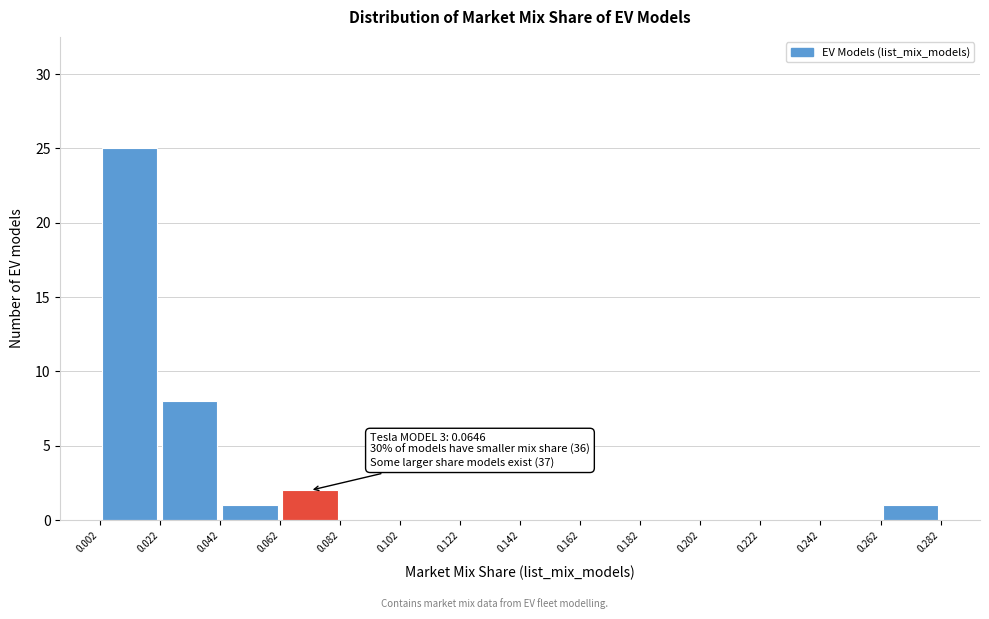

Over which range of the x-axis is the bar tallest?

0.002 to 0.022